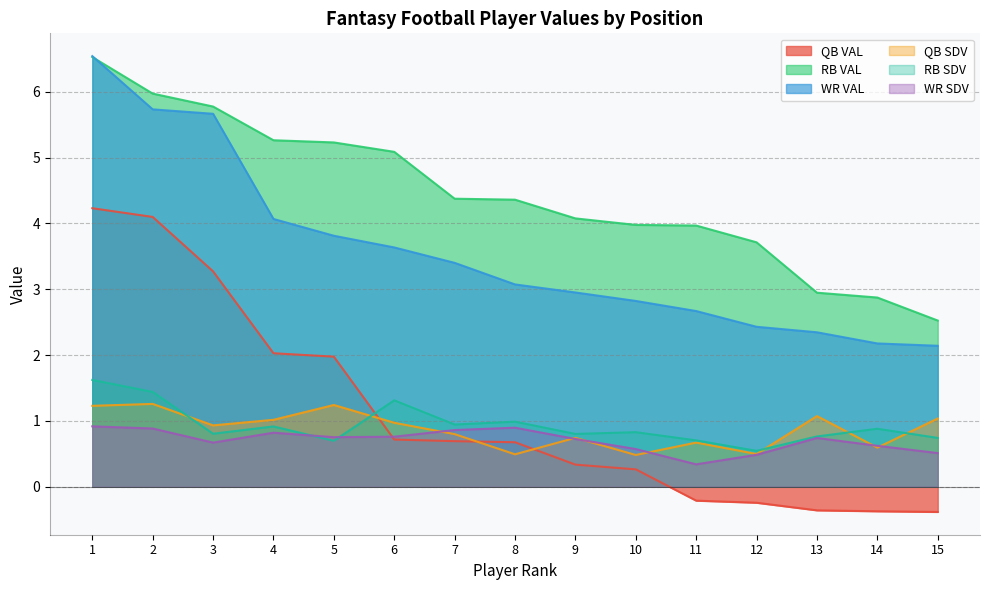

List the labels in order of RB SDV value, smallest first.

12, 5, 11, 15, 13, 9, 3, 10, 14, 4, 7, 8, 6, 2, 1